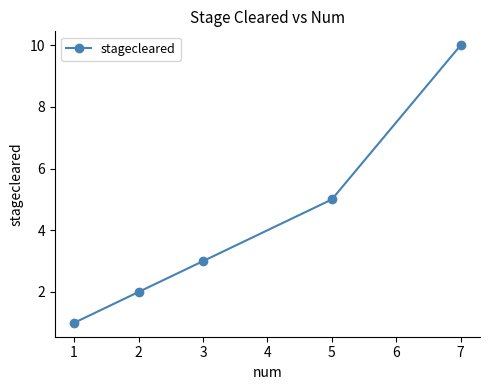

How many categories are shown in the chart?

5